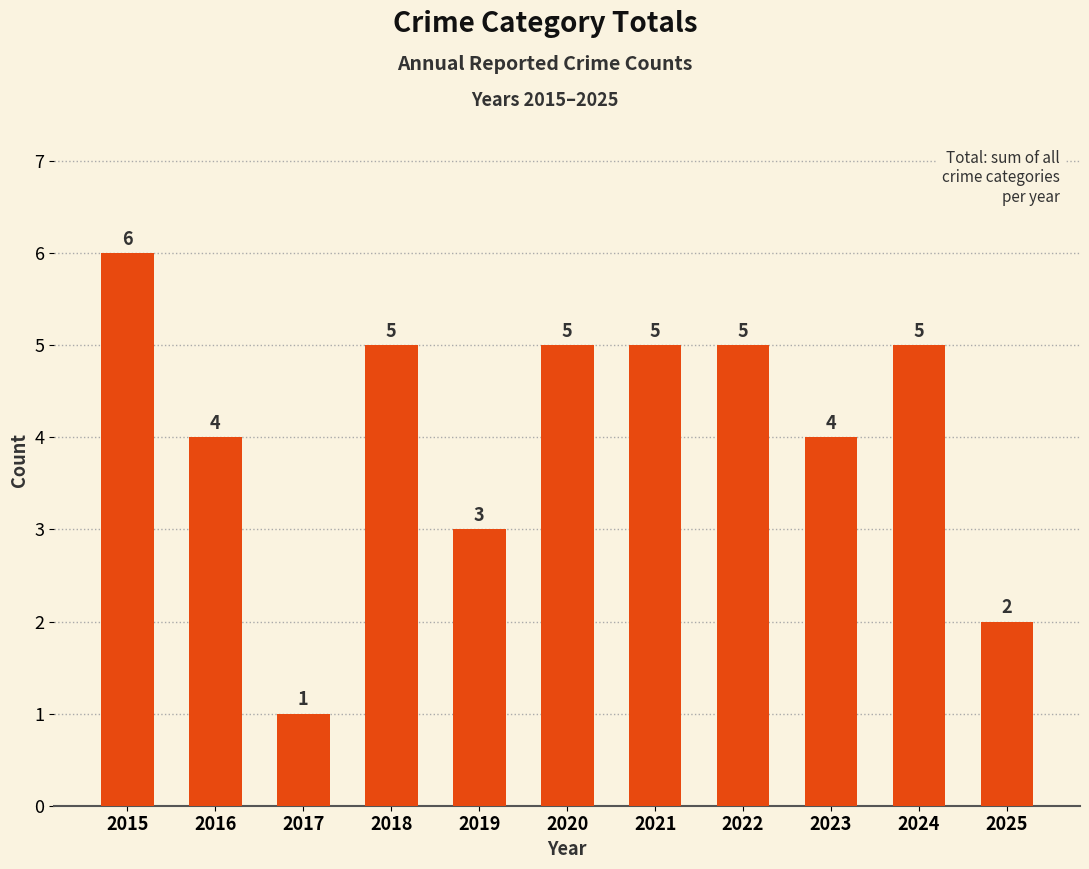

What is the ratio of the value at 2020 to the value at 2021?

1.0